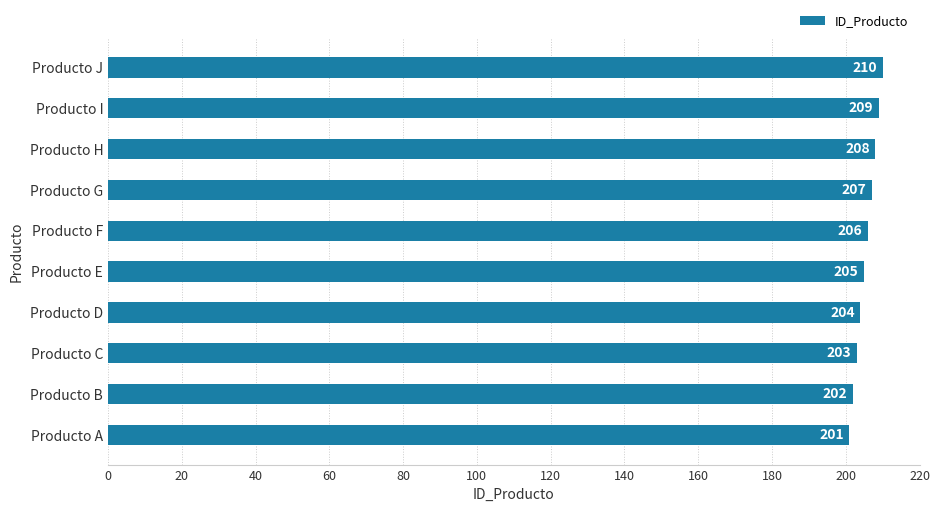

Rank the categories by value from lowest to highest.

Producto A, Producto B, Producto C, Producto D, Producto E, Producto F, Producto G, Producto H, Producto I, Producto J